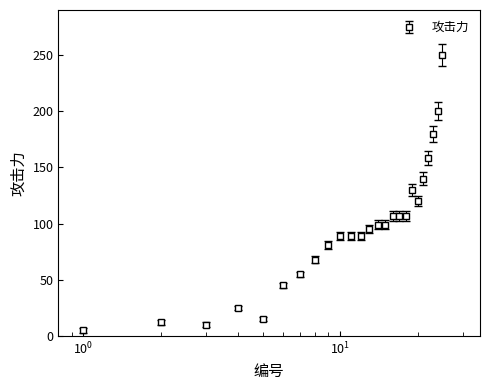

What is the sum of all values?

2375